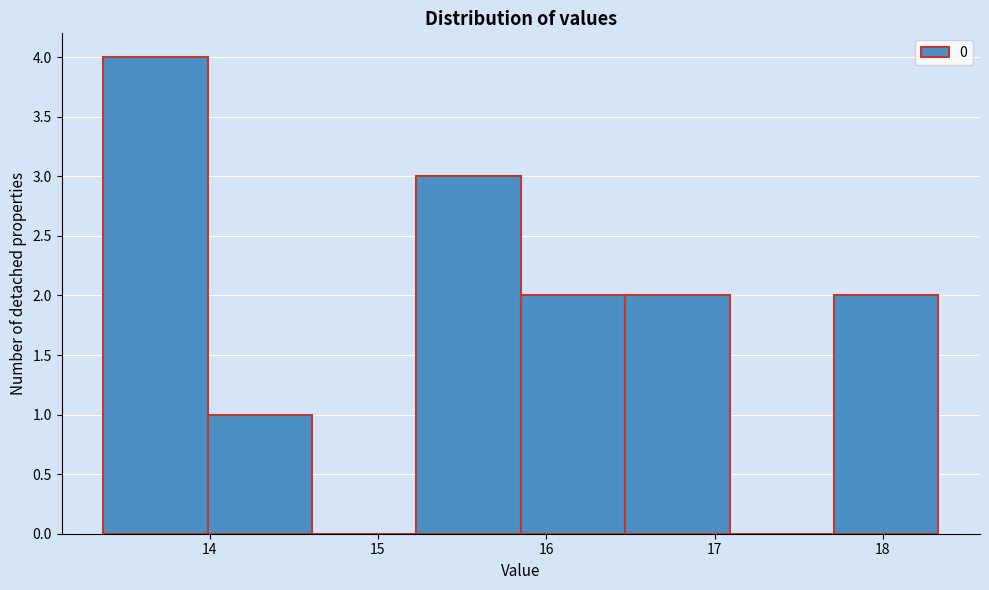

Reading left to right, list every bar in this chart as the range it spans on the x-axis followed by its height. Neither the bar edges nor the heights are printed on the chart, so give them approximately, as read against the axes.

13.4 to 14.0: 4
14.0 to 14.6: 1
14.6 to 15.2: 0
15.2 to 15.8: 3
15.8 to 16.5: 2
16.5 to 17.1: 2
17.1 to 17.7: 0
17.7 to 18.3: 2